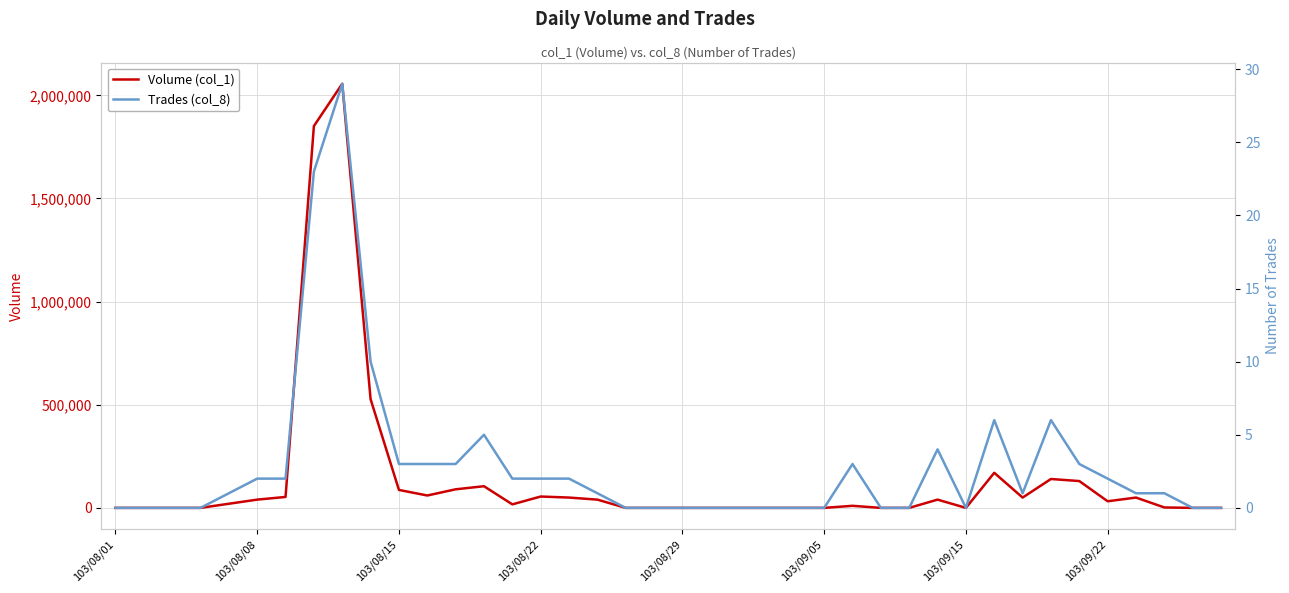

True or false: Trades (col_8) has a value of 13 at 27.

False